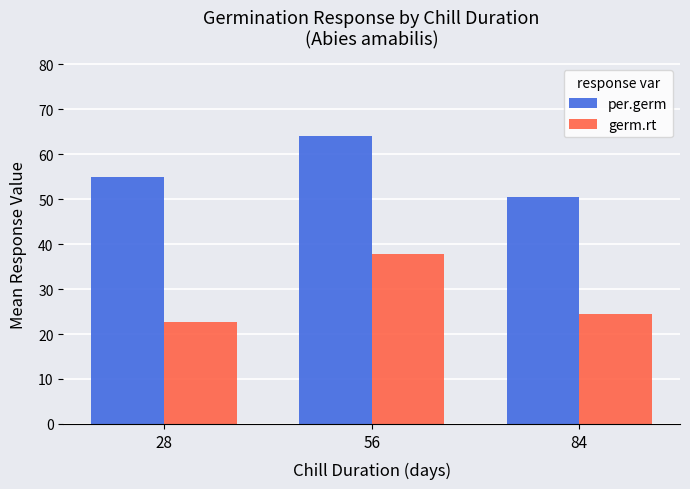

Rank the categories by germ.rt value from lowest to highest.

28, 84, 56